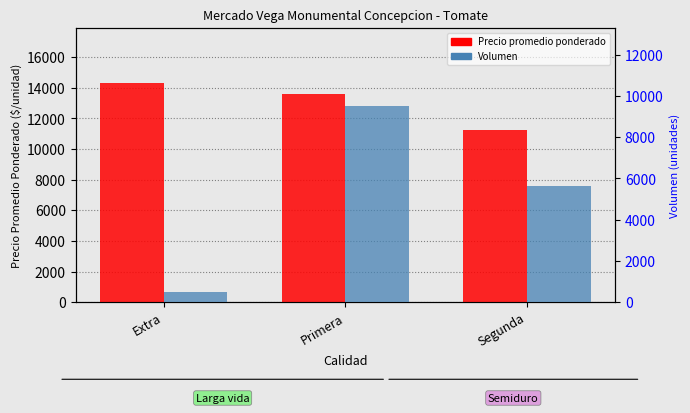

What is the sum of the Volumen values at Primera and Segunda?

15150.0